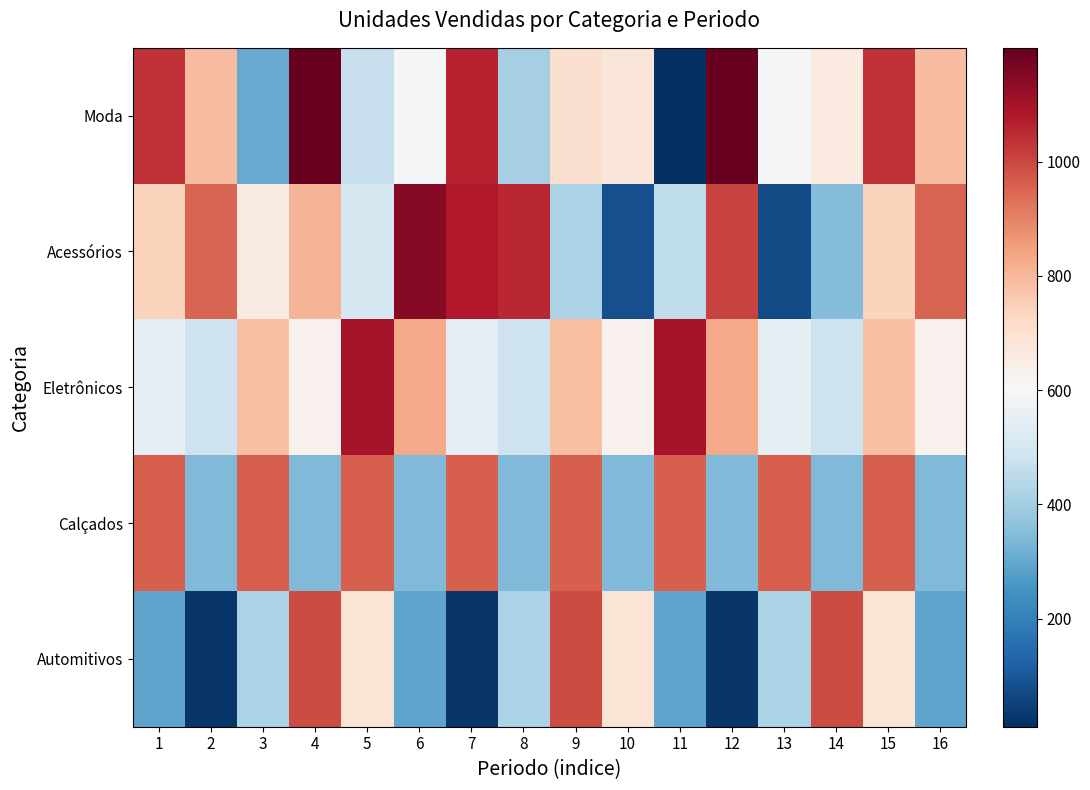

Count the number of categories in the chart.

16